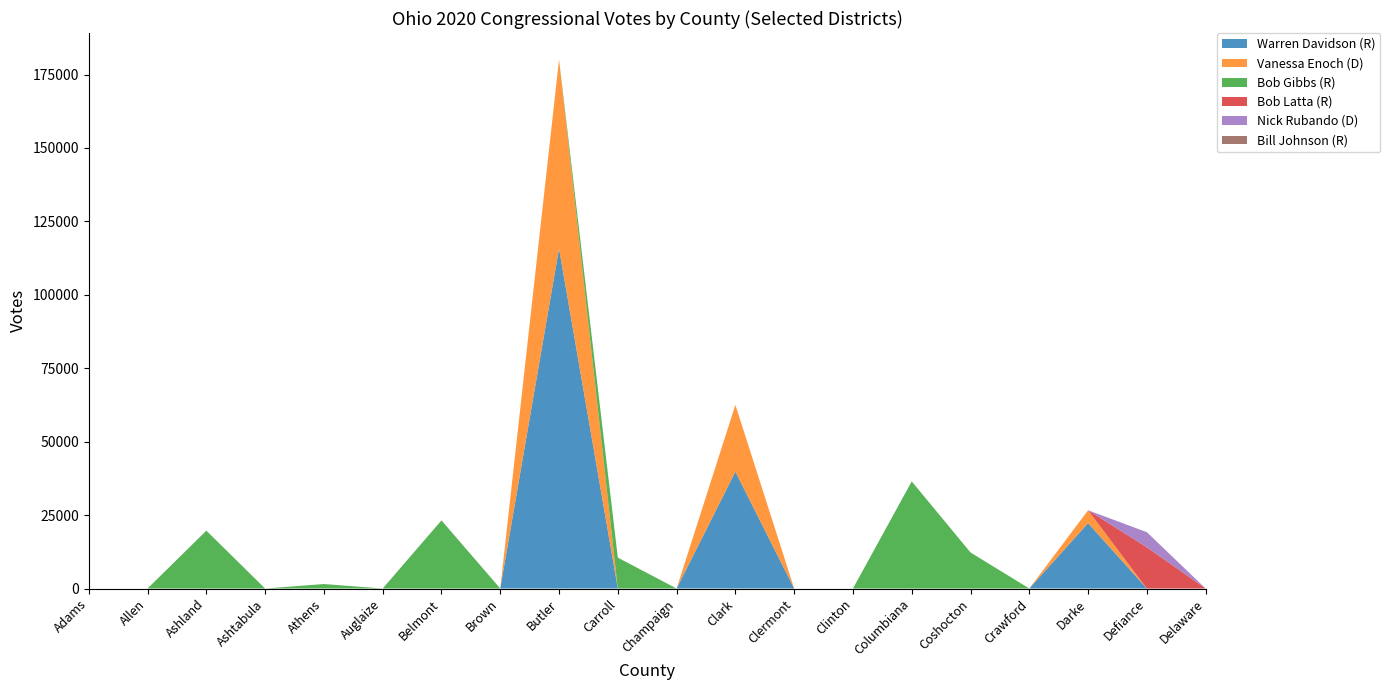

Reading right to left, extract all data points from this chart.

Warren Davidson (R): Delaware=0	Defiance=0	Darke=22249	Crawford=0	Coshocton=0	Columbiana=0	Clinton=0	Clermont=0	Clark=39767	Champaign=0	Carroll=0	Butler=115747	Brown=0	Belmont=0	Auglaize=0	Athens=0	Ashtabula=0	Ashland=0	Allen=0	Adams=0
Vanessa Enoch (D): Delaware=0	Defiance=0	Darke=4387	Crawford=0	Coshocton=0	Columbiana=0	Clinton=0	Clermont=0	Clark=22759	Champaign=0	Carroll=0	Butler=64380	Brown=0	Belmont=0	Auglaize=0	Athens=0	Ashtabula=0	Ashland=0	Allen=0	Adams=0
Bob Gibbs (R): Delaware=0	Defiance=0	Darke=0	Crawford=0	Coshocton=12268	Columbiana=36472	Clinton=0	Clermont=0	Clark=0	Champaign=0	Carroll=10506	Butler=0	Brown=0	Belmont=23191	Auglaize=0	Athens=1518	Ashtabula=0	Ashland=19699	Allen=0	Adams=0
Bob Latta (R): Delaware=0	Defiance=14024	Darke=0	Crawford=0	Coshocton=0	Columbiana=0	Clinton=0	Clermont=0	Clark=0	Champaign=0	Carroll=0	Butler=0	Brown=0	Belmont=0	Auglaize=0	Athens=0	Ashtabula=0	Ashland=0	Allen=0	Adams=0
Nick Rubando (D): Delaware=0	Defiance=5152	Darke=0	Crawford=0	Coshocton=0	Columbiana=0	Clinton=0	Clermont=0	Clark=0	Champaign=0	Carroll=0	Butler=0	Brown=0	Belmont=0	Auglaize=0	Athens=0	Ashtabula=0	Ashland=0	Allen=0	Adams=0
Bill Johnson (R): Delaware=0	Defiance=0	Darke=0	Crawford=0	Coshocton=0	Columbiana=0	Clinton=0	Clermont=0	Clark=0	Champaign=0	Carroll=0	Butler=0	Brown=0	Belmont=0	Auglaize=0	Athens=0	Ashtabula=0	Ashland=0	Allen=0	Adams=0